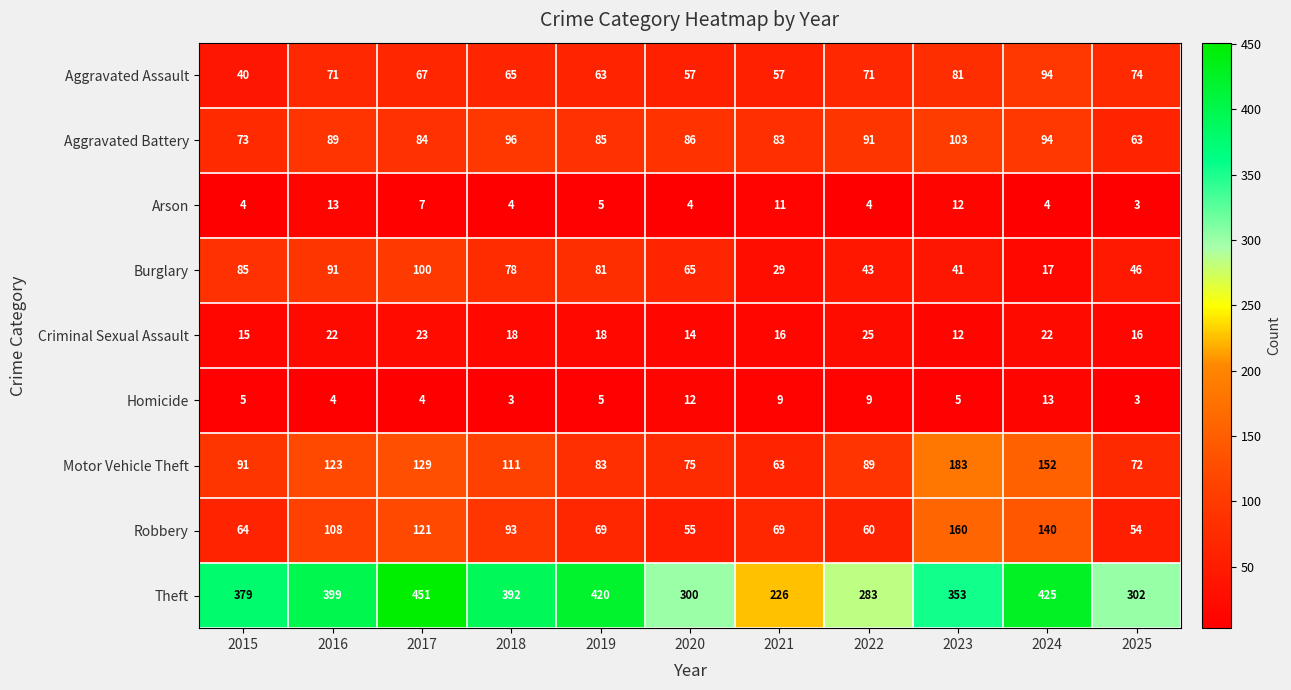

Where is Aggravated Assault nearest to the value 67?

2017